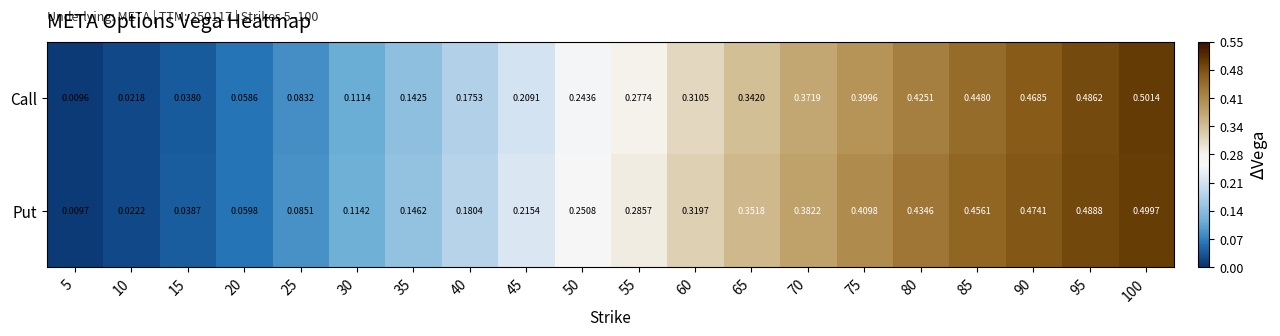

Is the value of Call at 35 greater than the value of Put at 50?

No